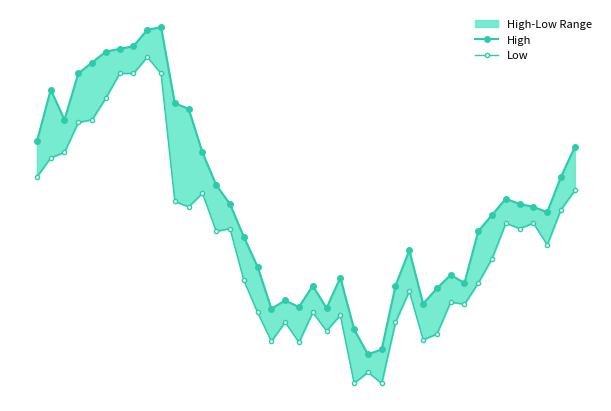

Is this an area chart (filled region under the line)?

No